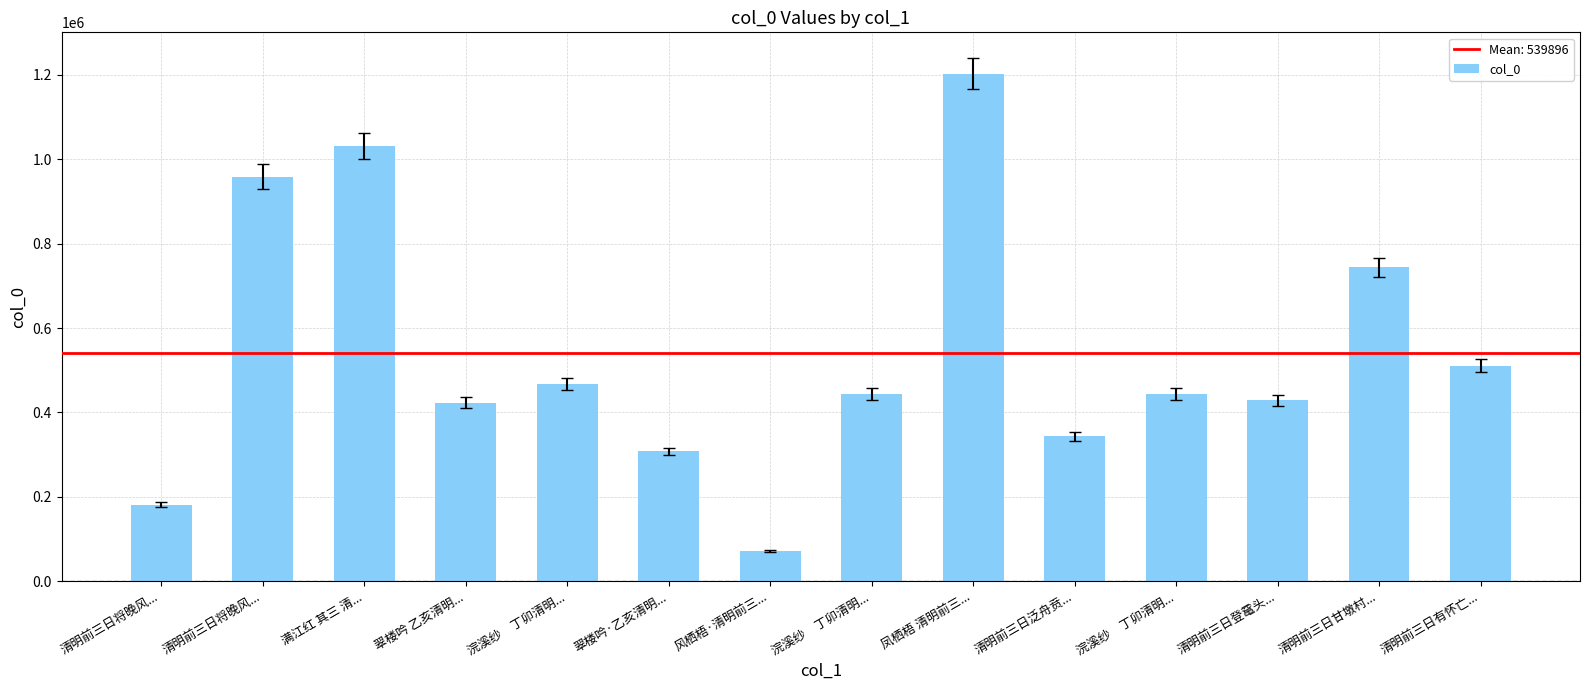

Approximately how many times larger is the value at 浣溪纱　丁卯清明... compared to 浣溪纱　丁卯清明...?

0.9